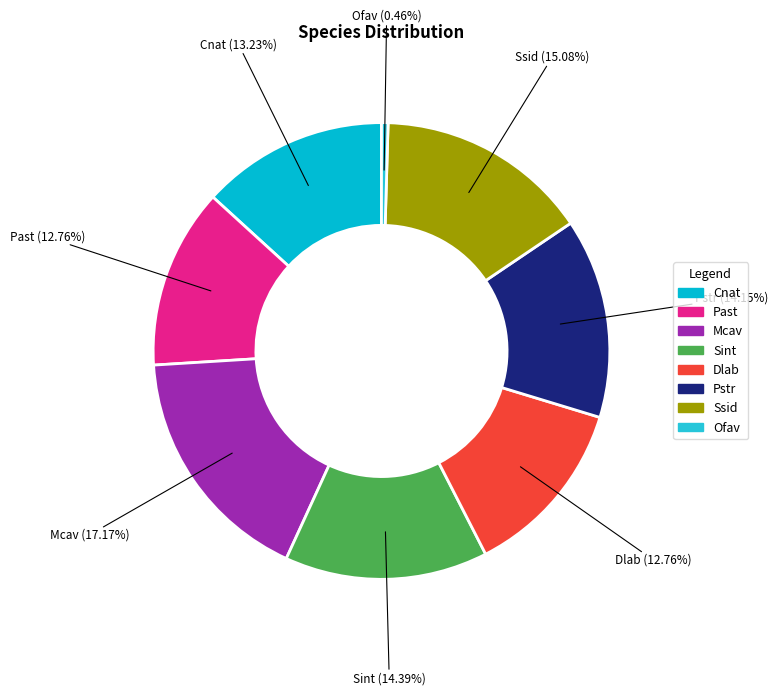

Is there a majority slice in this chart?

No